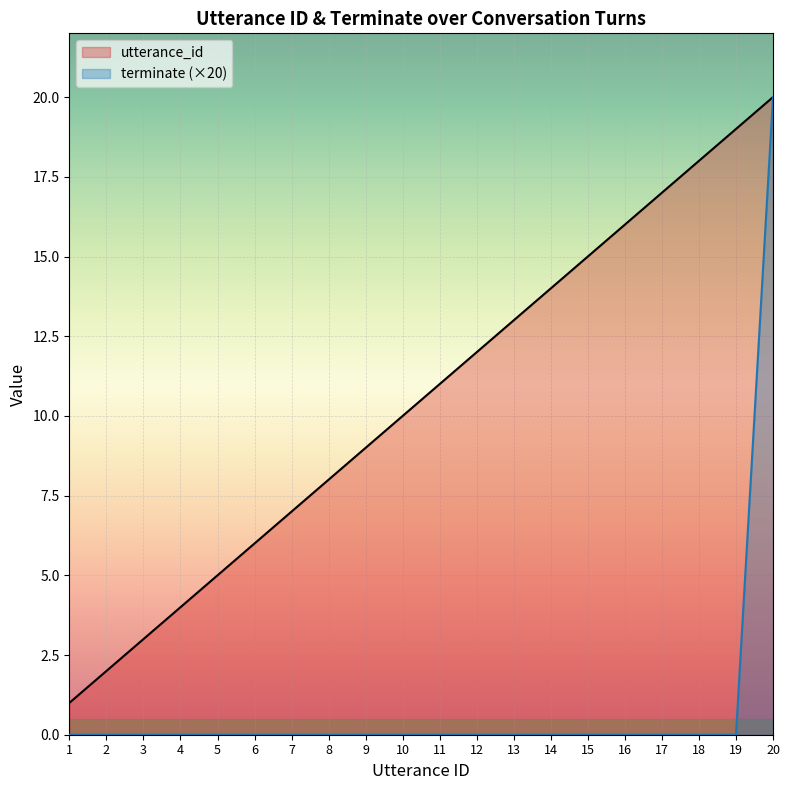

Rank the series at 8 from lowest to highest value.

terminate (×20), utterance_id